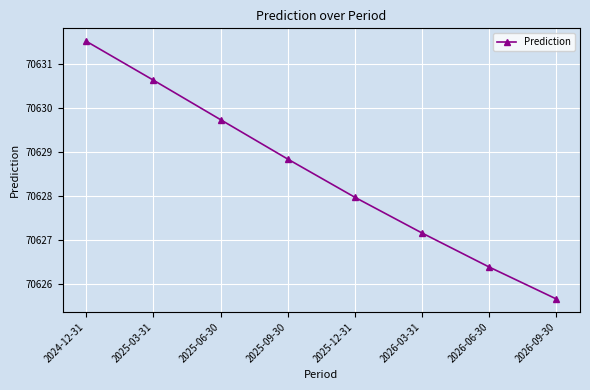

Reading left to right, list all the values displayed in this chart.

70631.5	70630.6	70629.7	70628.8	70628.0	70627.2	70626.4	70625.7